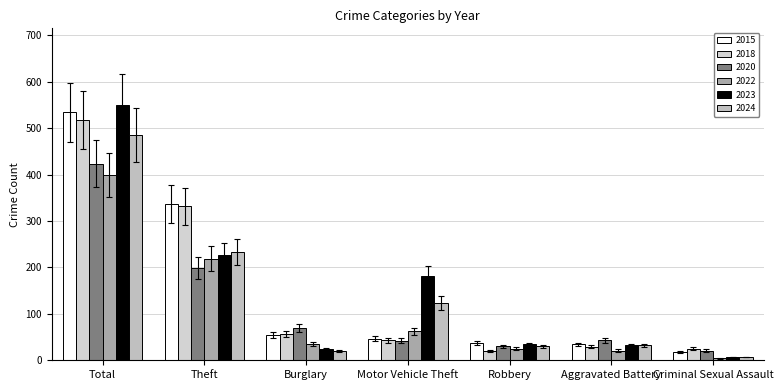

How many groups of bars are there?

7